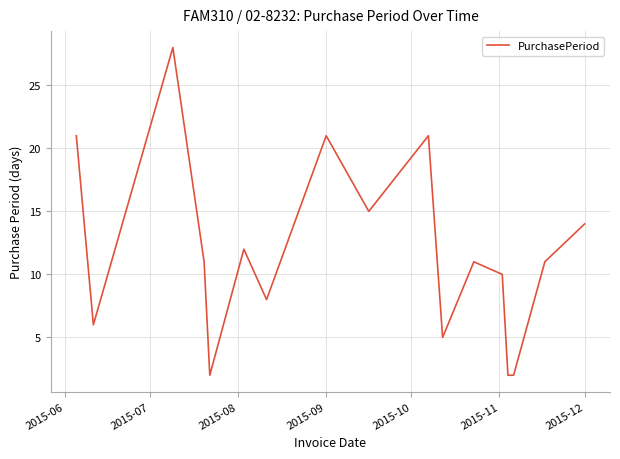

What is the maximum value shown in the chart?

28